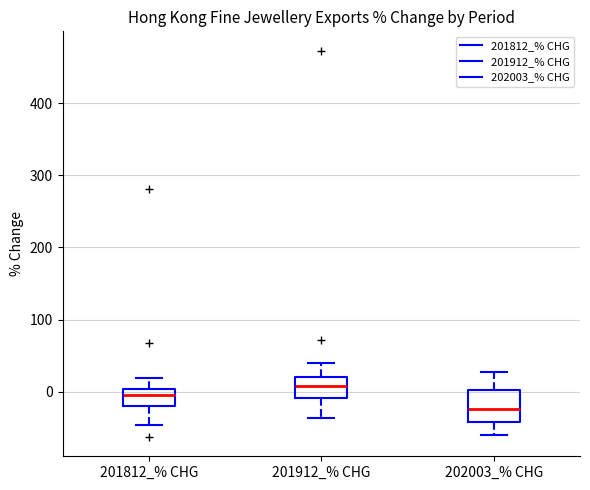

Which box's median line is the highest?

201912_% CHG